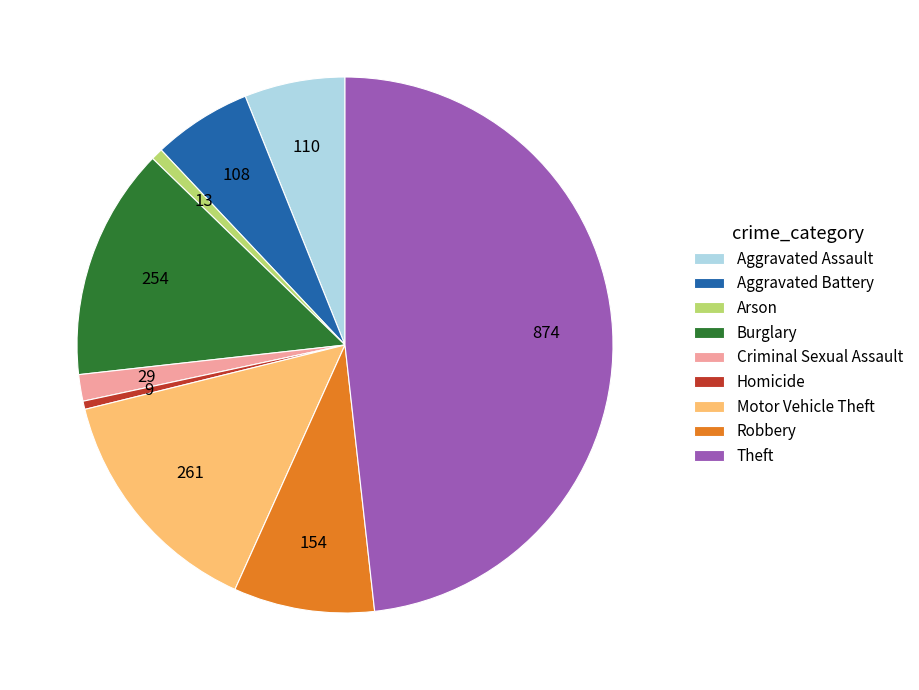

Between Arson and Theft, which is larger?

Theft